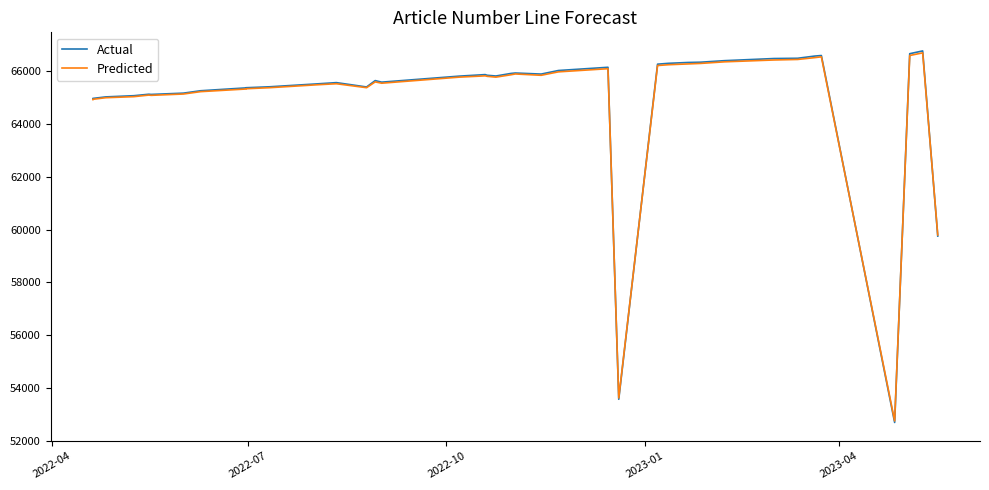

True or false: Actual and Predicted intersect in this chart.

True